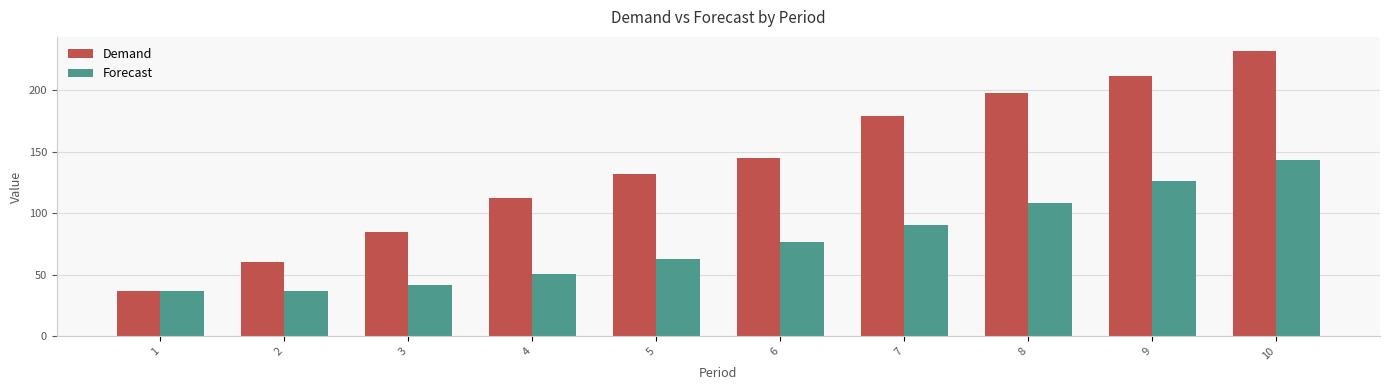

How many series are shown in this chart?

2